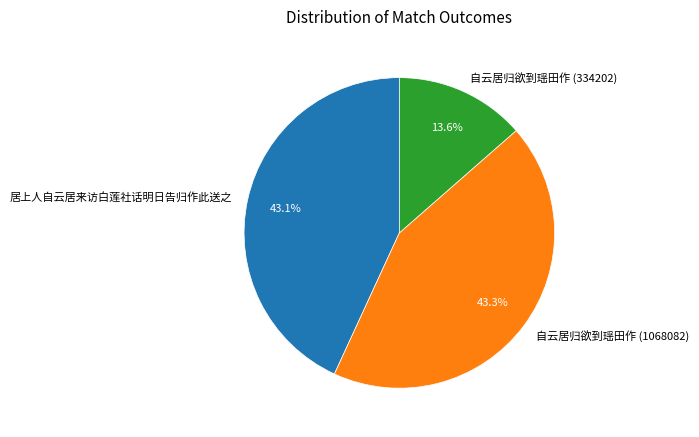

What is the smallest slice in the pie chart?

自云居归欲到瑶田作 (334202)